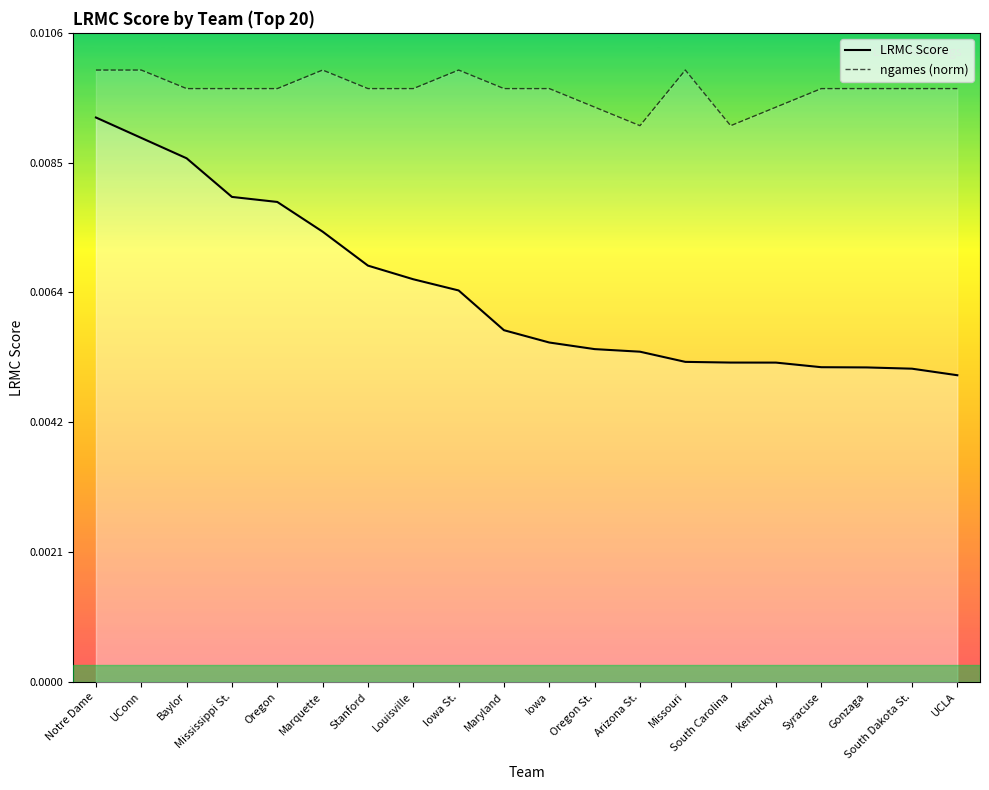

What is the label of the 13th point from the left?

Arizona St.